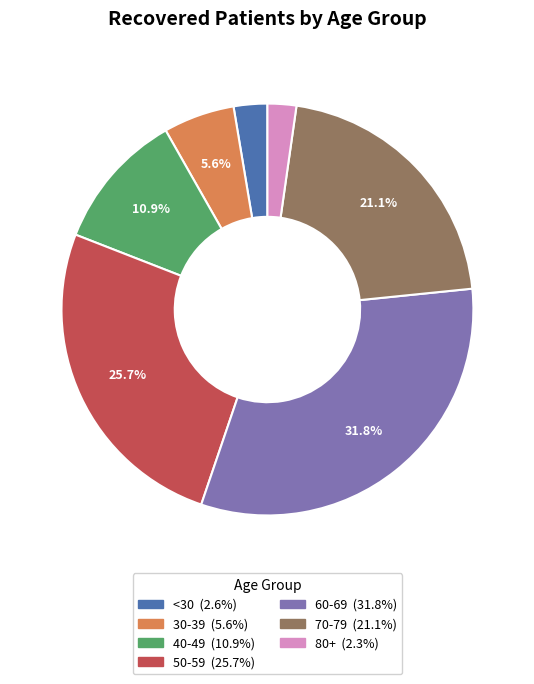

Does any single category account for the majority?

No